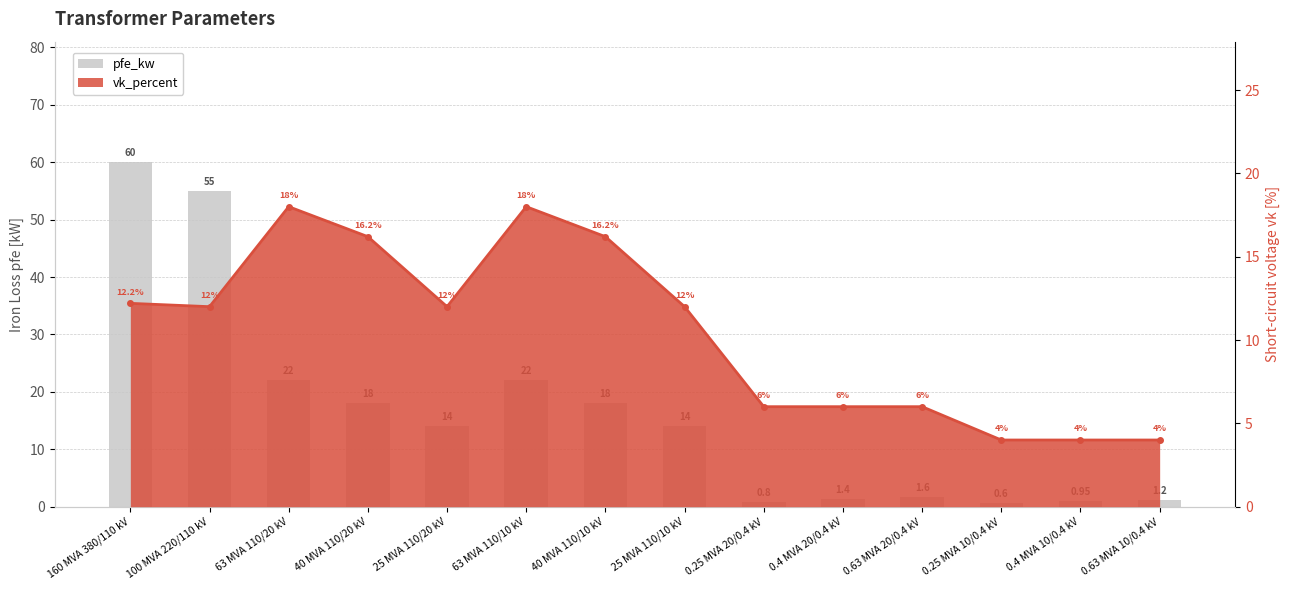

How many categories are shown in the chart?

14